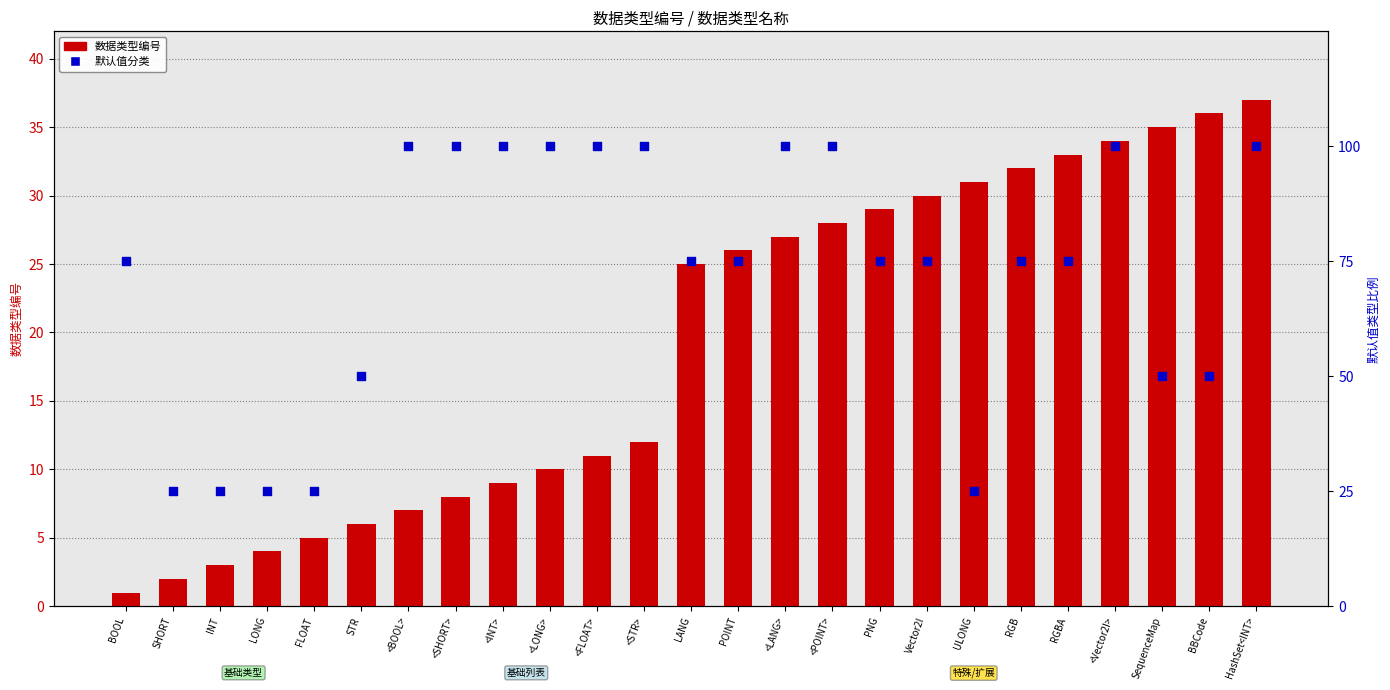

Which series has the largest total across all categories?

默认值分类 (percentile)